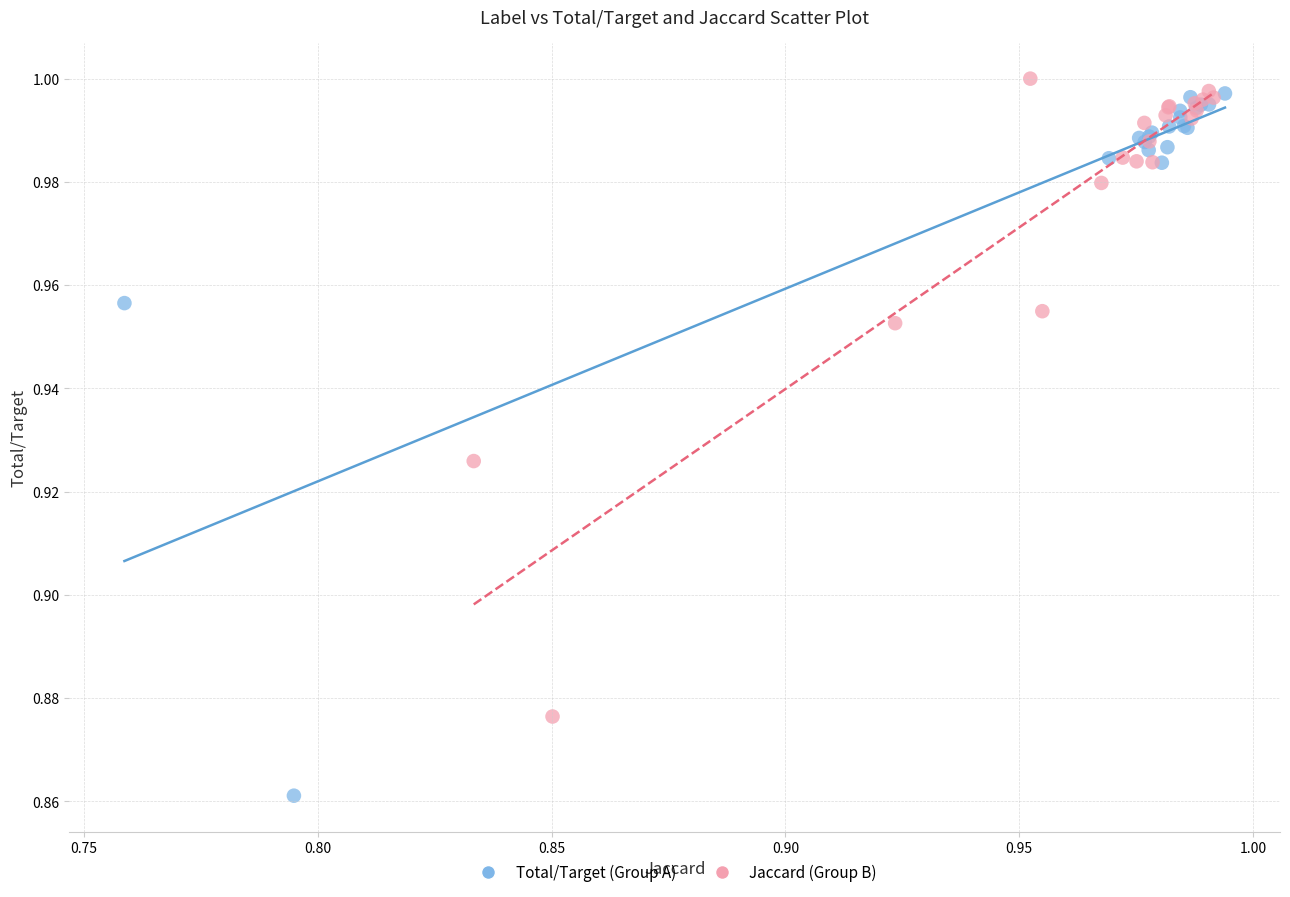

Which series reaches the minimum Y coordinate?

Total/Target (Group A)